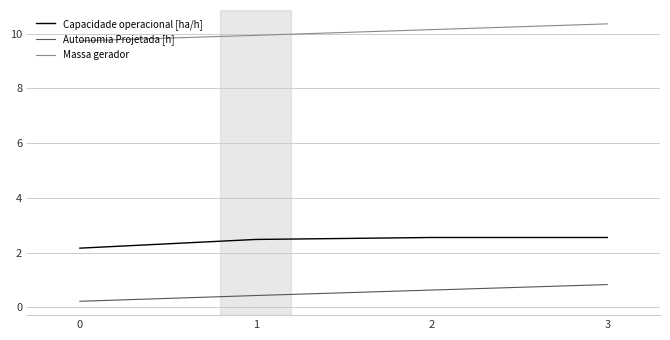

How many lines are shown in the chart?

3